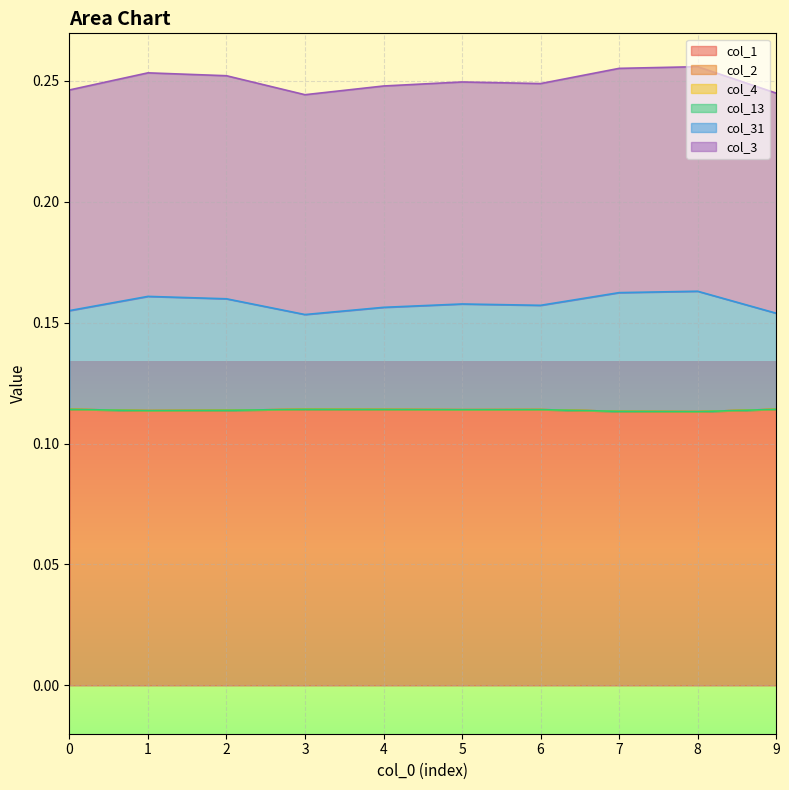

What is the spread (max minus min) of values at 0?

0.1